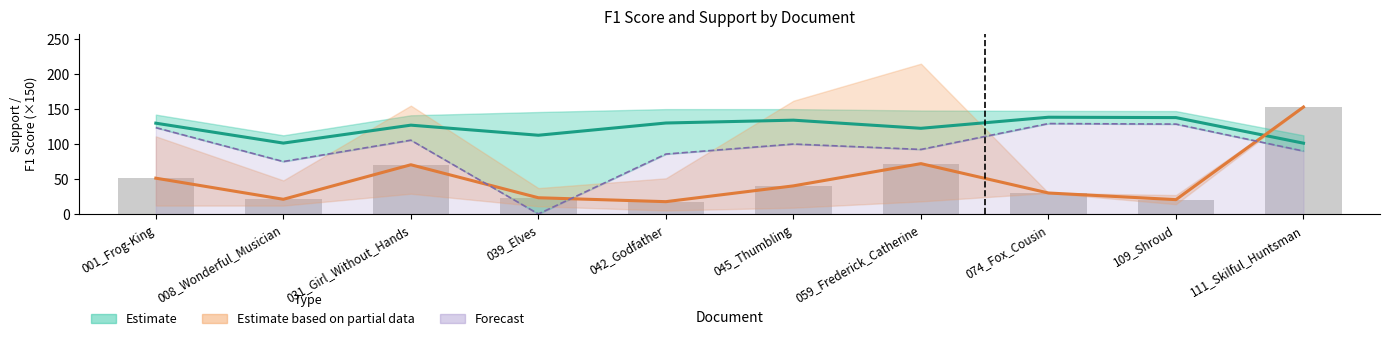

Which series has the widest spread of values?

Estimate based on partial data (Support mean)